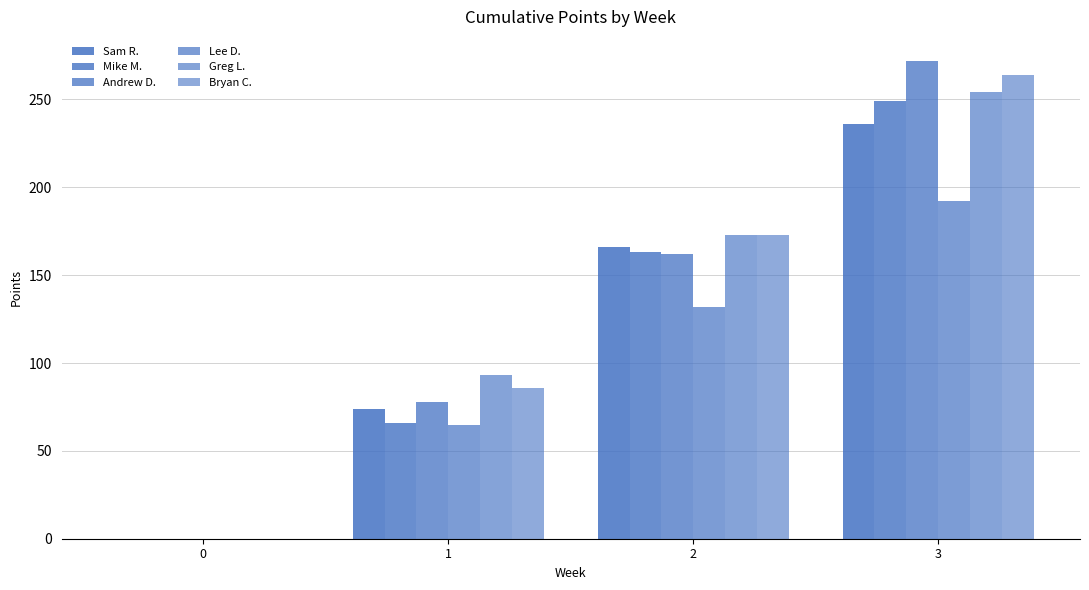

Reading left to right, list all the values displayed in this chart.

Sam R.: 0=0	1=74	2=166	3=236
Mike M.: 0=0	1=66	2=163	3=249
Andrew D.: 0=0	1=78	2=162	3=272
Lee D.: 0=0	1=65	2=132	3=192
Greg L.: 0=0	1=93	2=173	3=254
Bryan C.: 0=0	1=86	2=173	3=264